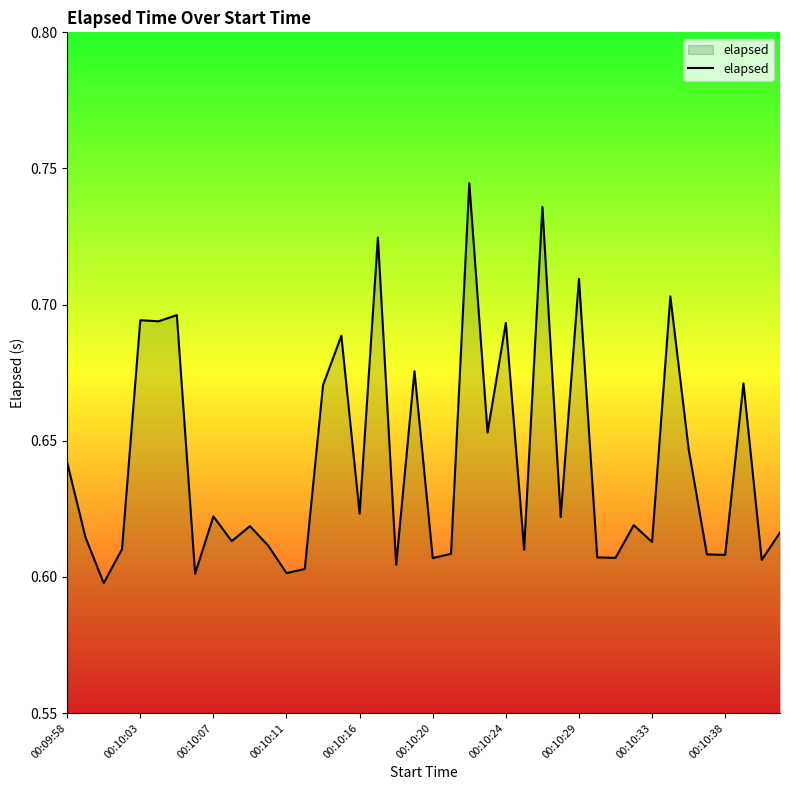

How many lines are shown in the chart?

1